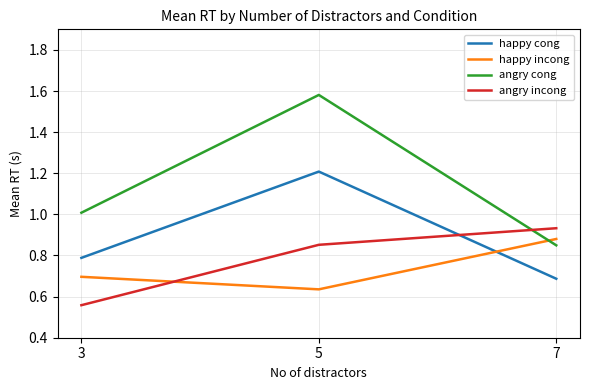

Which series changed the most between 5 and 7?

angry cong